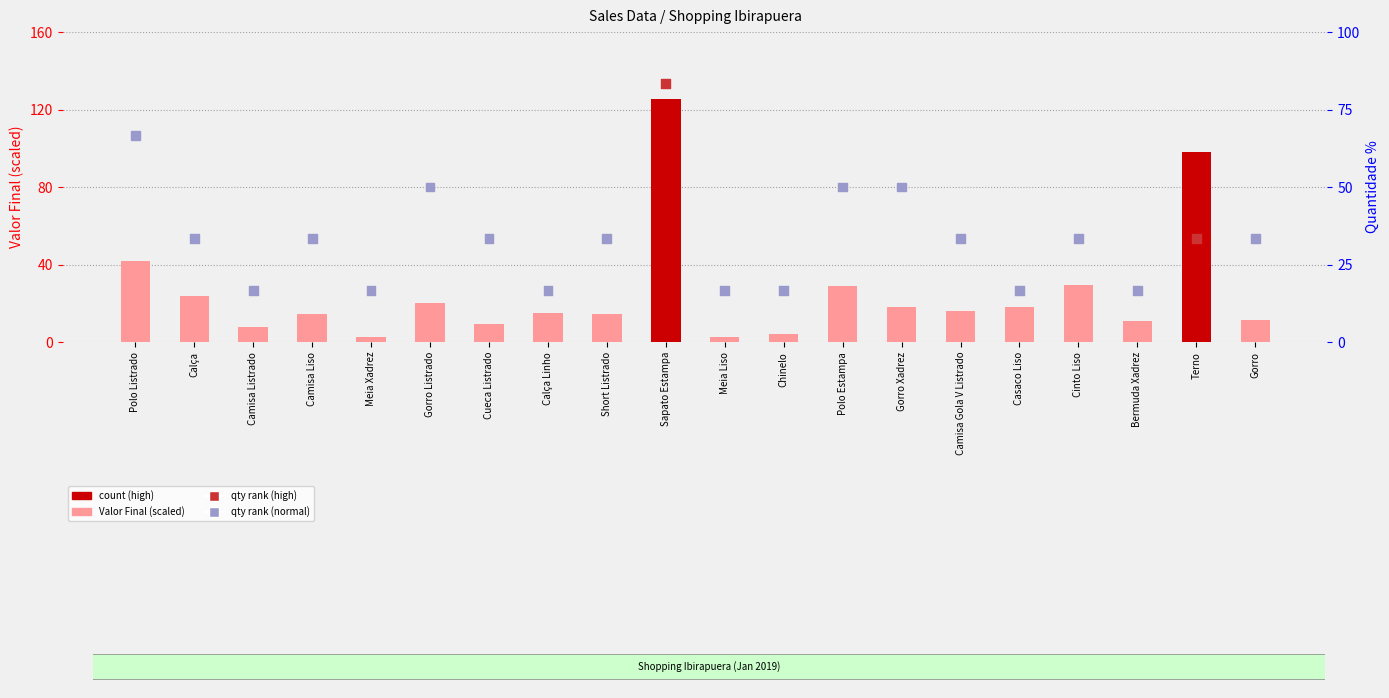

Which series has the largest total across all categories?

Quantidade (percentile)